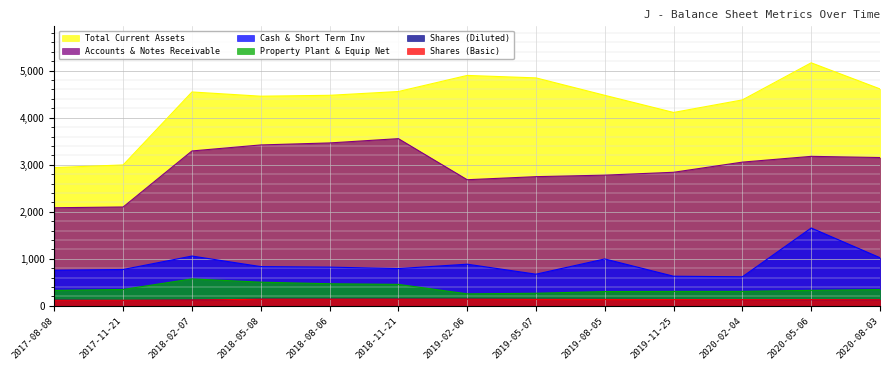

How many data points in Property Plant & Equip Net are above 330?

7